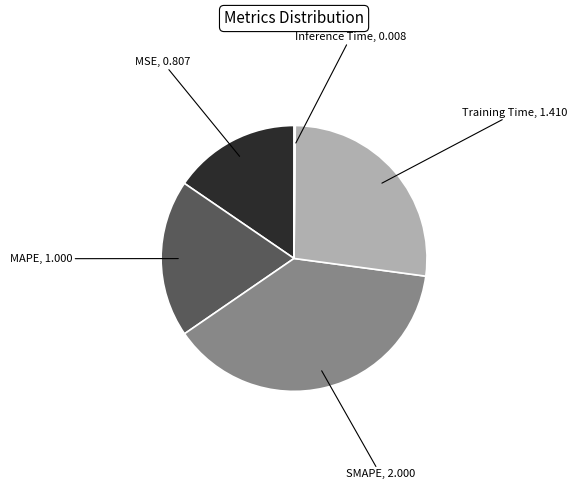

Is there a majority slice in this chart?

No